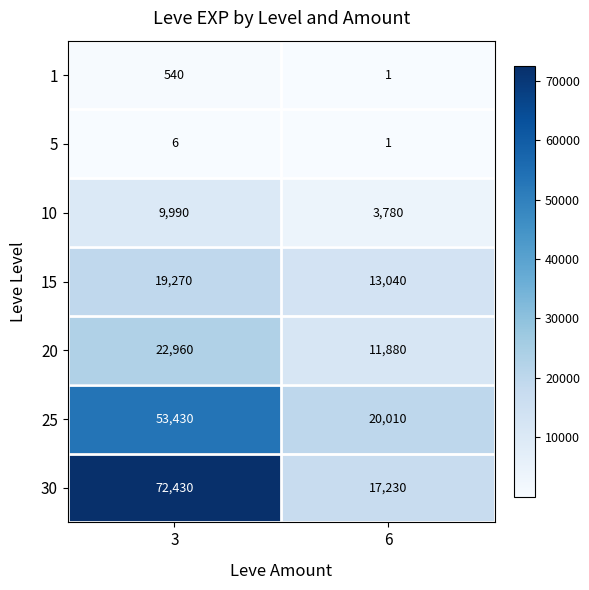

Which series has the largest range (max minus min)?

30